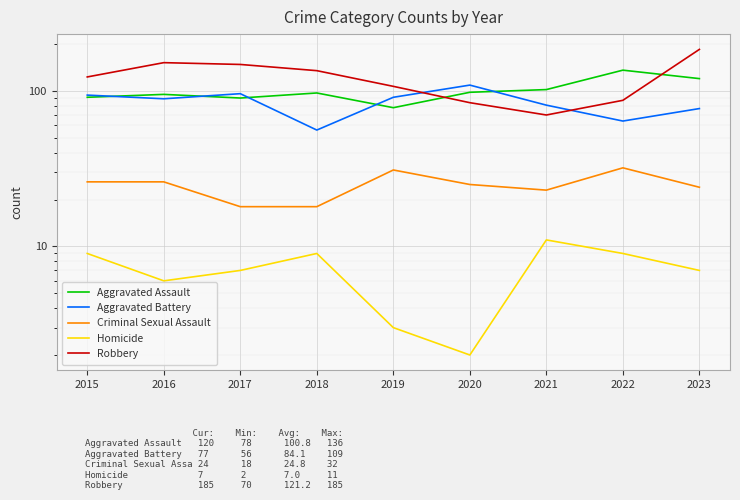

How many lines are shown in the chart?

5